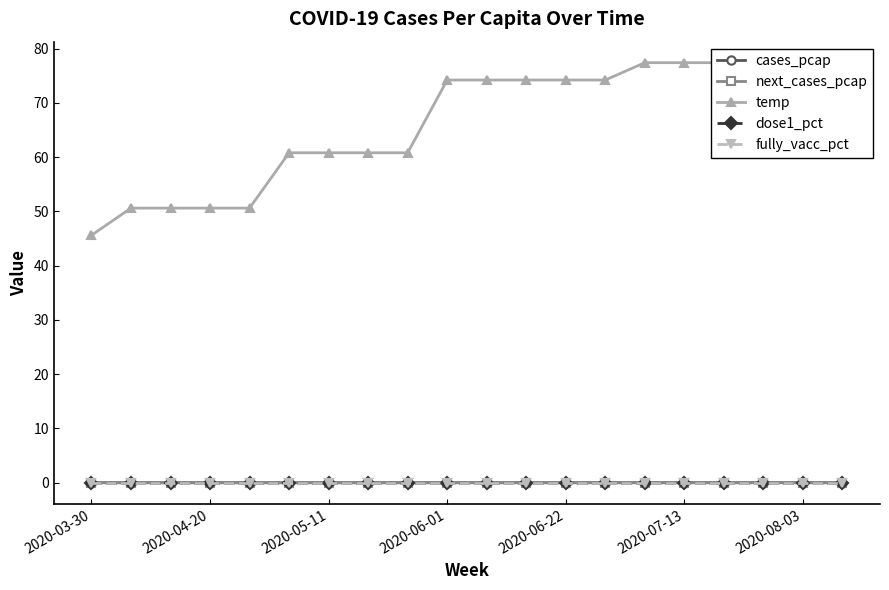

How many data points does each series have?

20